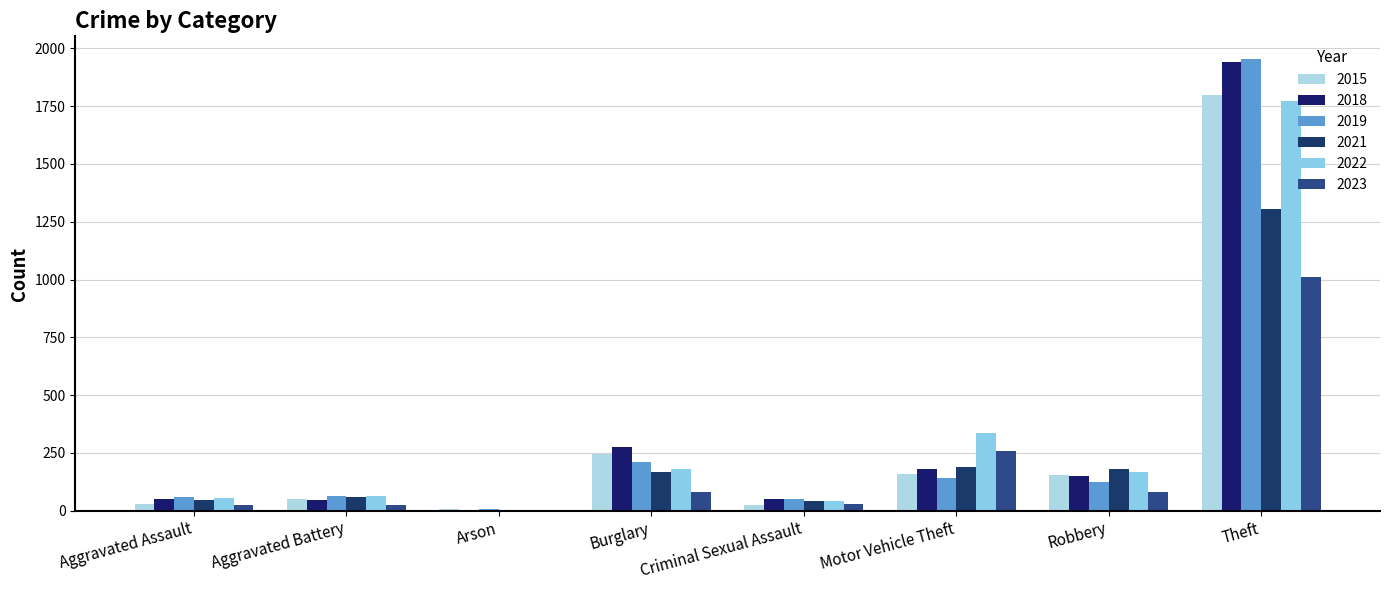

At Aggravated Battery, list the series in order from largest to smallest.

2019, 2022, 2021, 2015, 2018, 2023